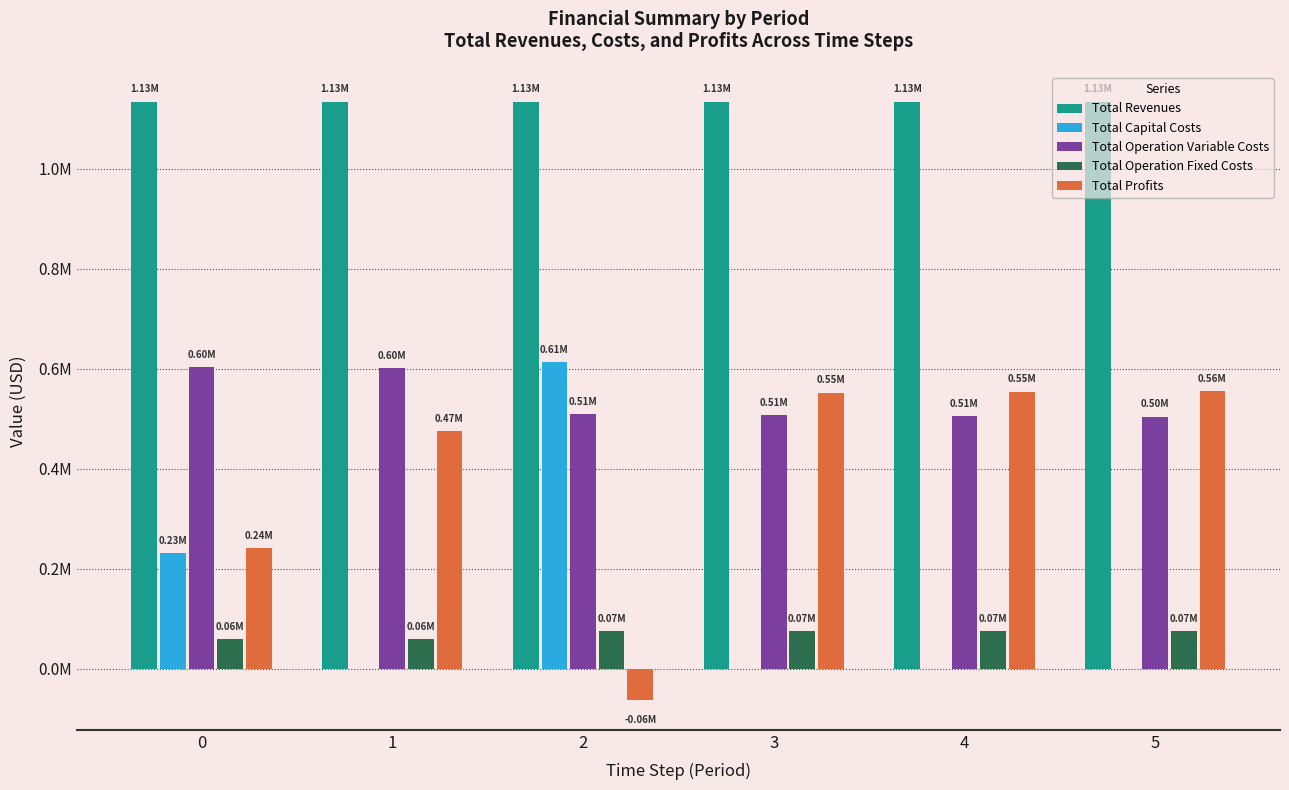

What are all the series names shown in the legend?

Total Revenues, Total Capital Costs, Total Operation Variable Costs, Total Operation Fixed Costs, Total Profits